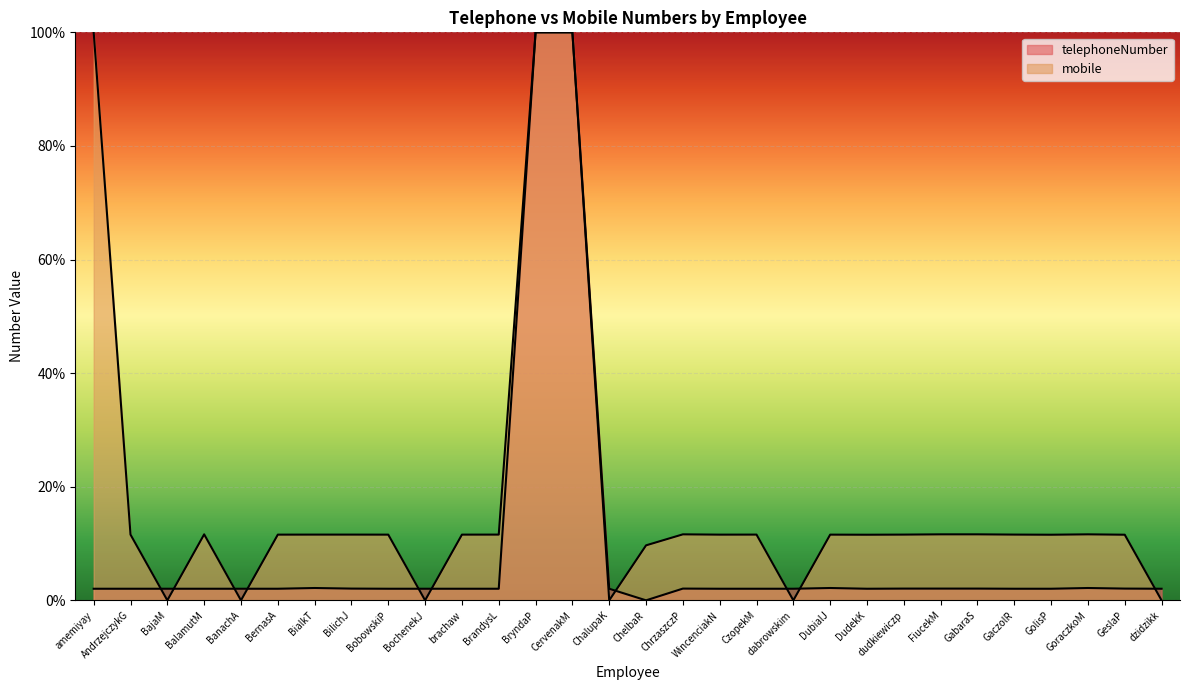

How many lines are shown in the chart?

2